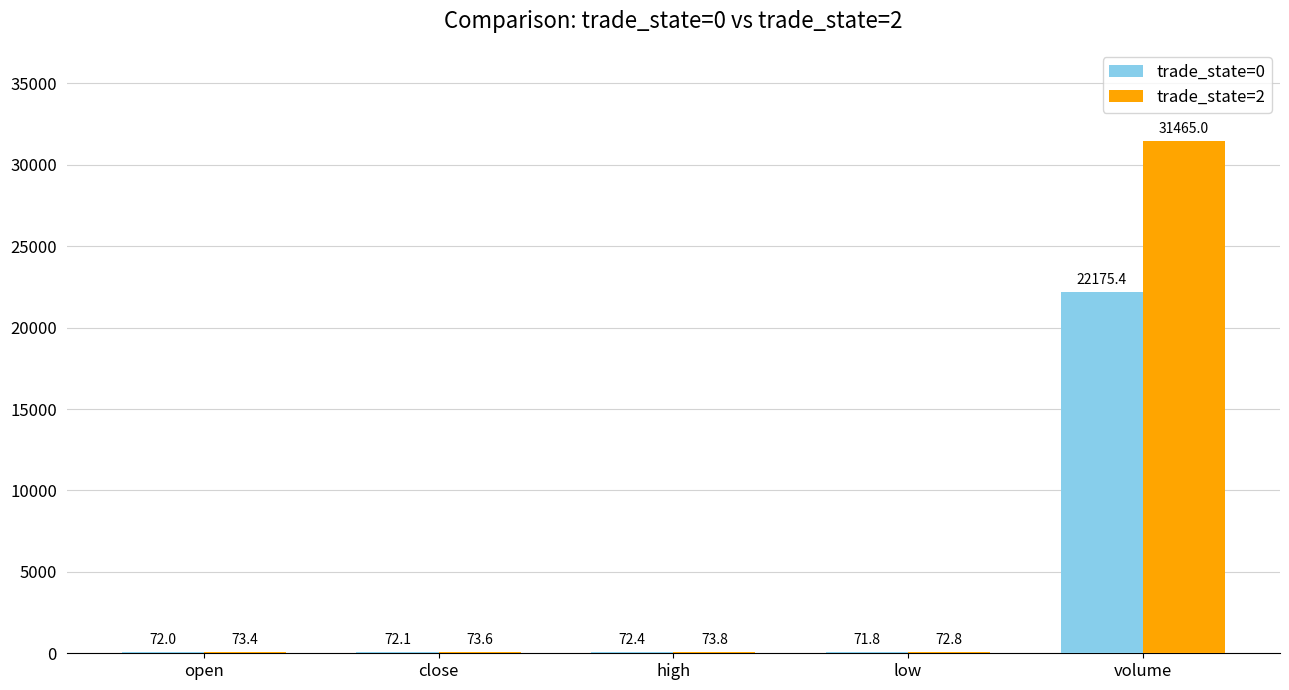

How many groups of bars are there?

5